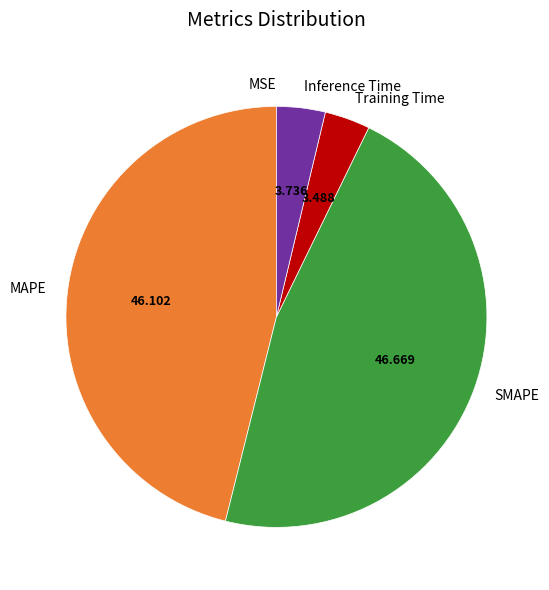

Is there a majority slice in this chart?

No